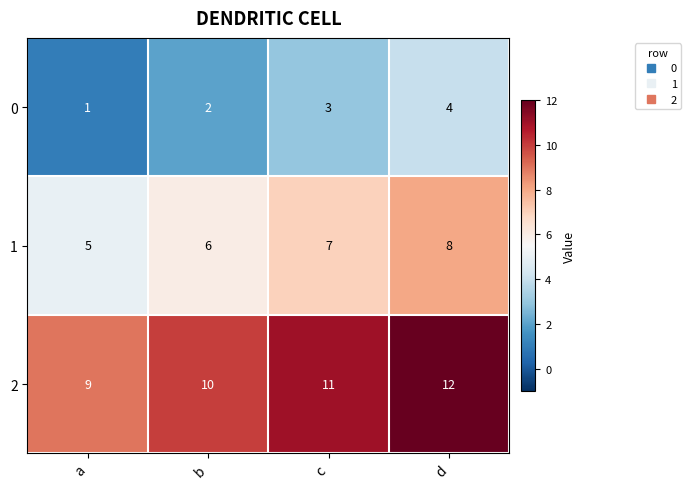

Count the number of data series in this chart.

3